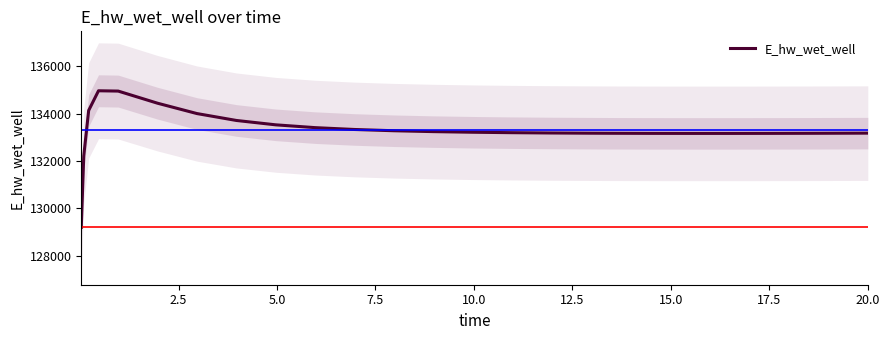

What is the minimum value for E_hw_wet_well?

129196.0